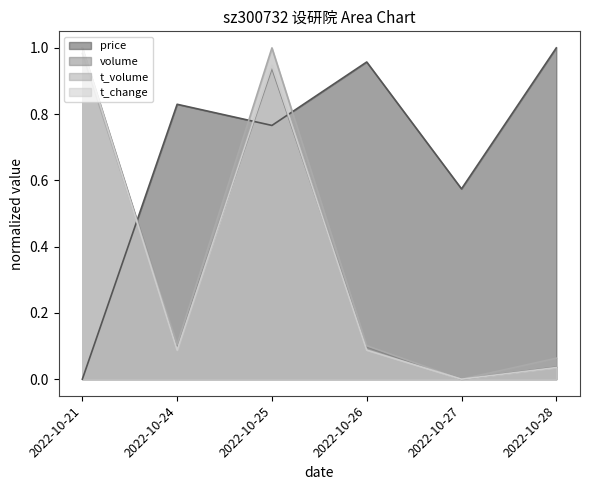

Rank the series by their maximum value, from lowest to highest.

price, volume, t_volume, t_change